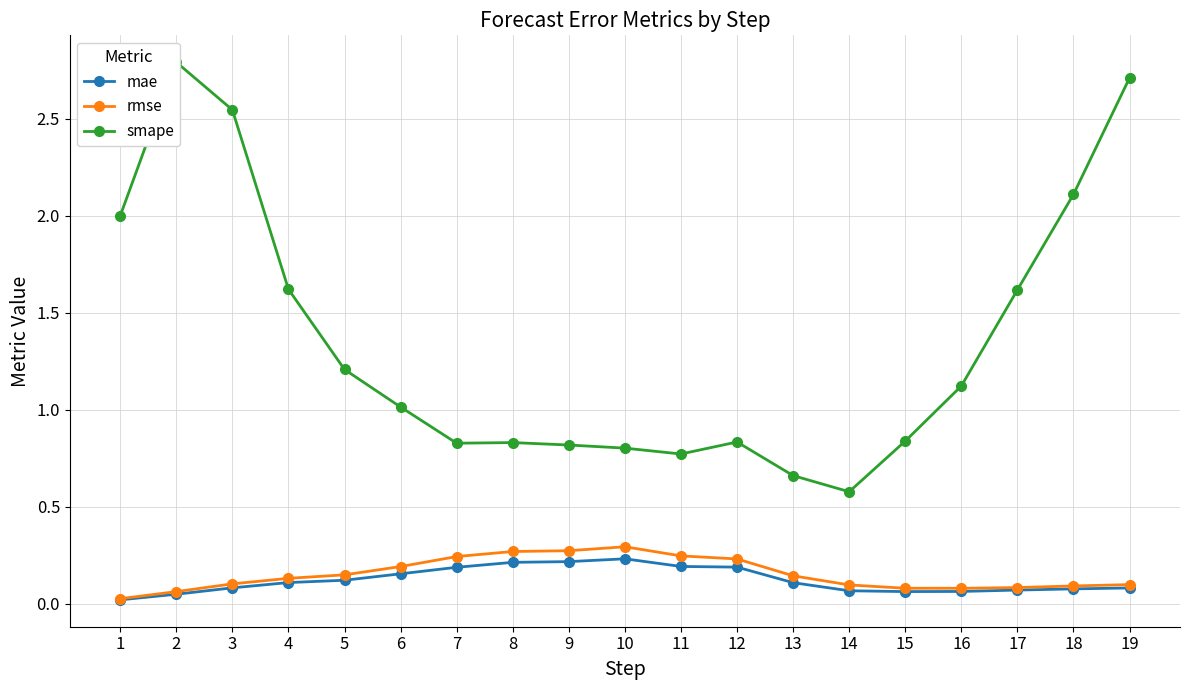

True or false: smape and mae cross at least once.

False